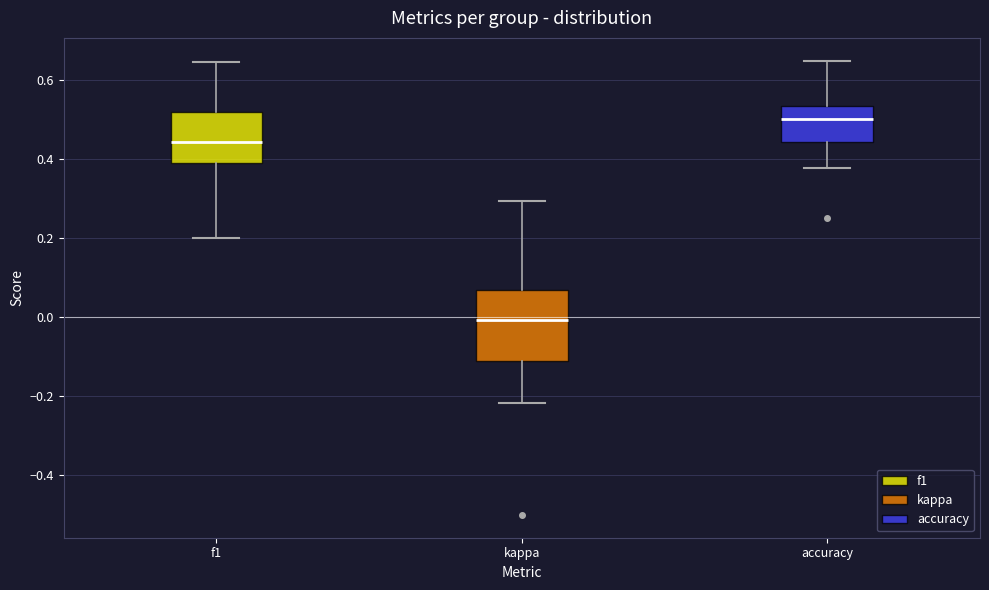

Comparing the boxes themselves (not the whiskers), which one is the tallest?

kappa